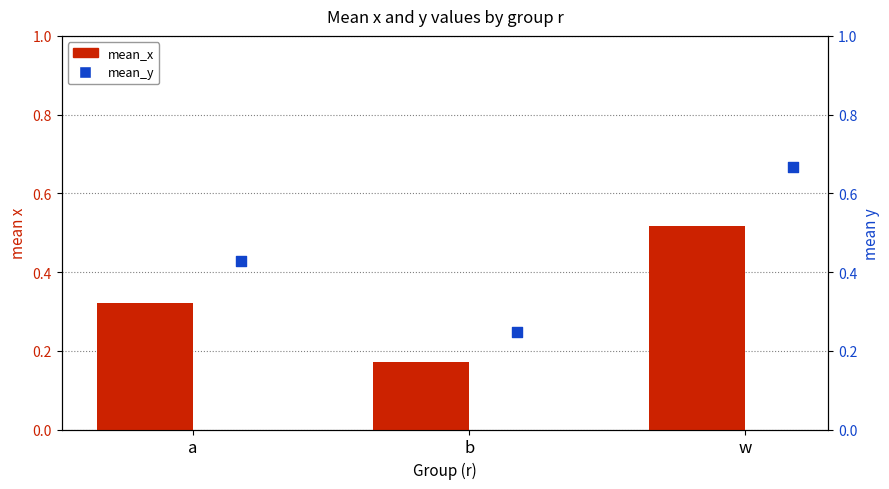

What are all the series names shown in the legend?

mean_x, mean_y